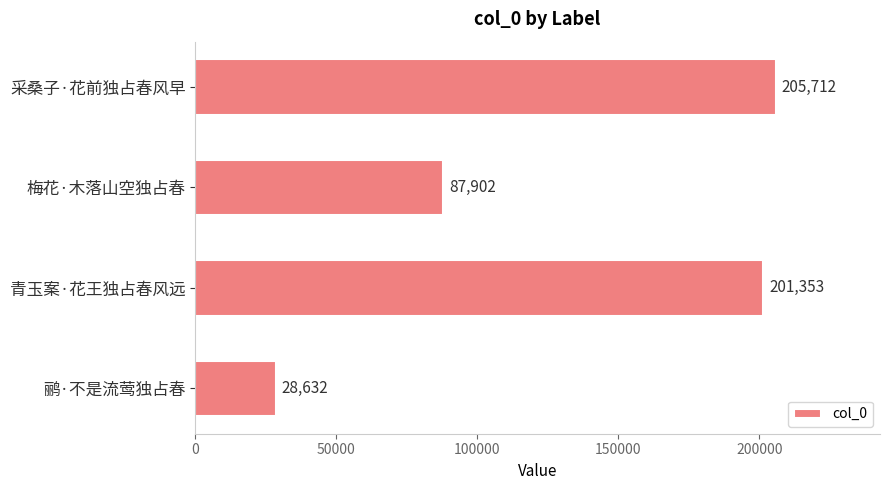

Reading bottom to top, list all the values displayed in this chart.

鹂·不是流莺独占春=28632	青玉案·花王独占春风远=201353	梅花·木落山空独占春=87902	采桑子·花前独占春风早=205712